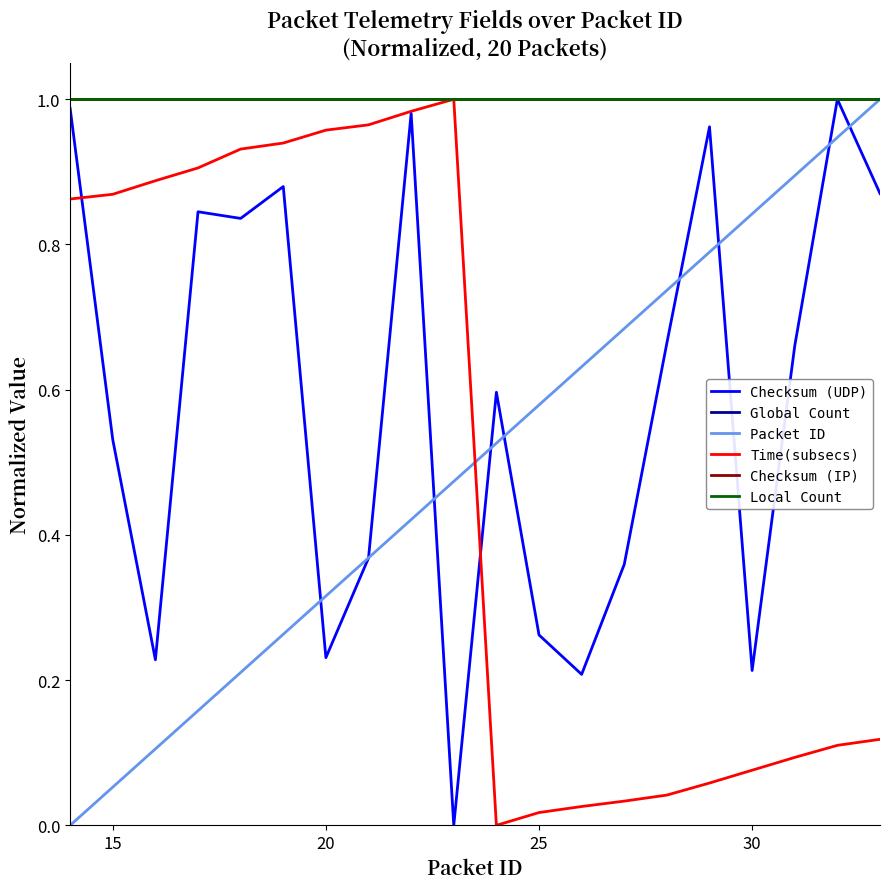

What is the sum of all Checksum (UDP) values?

11.7